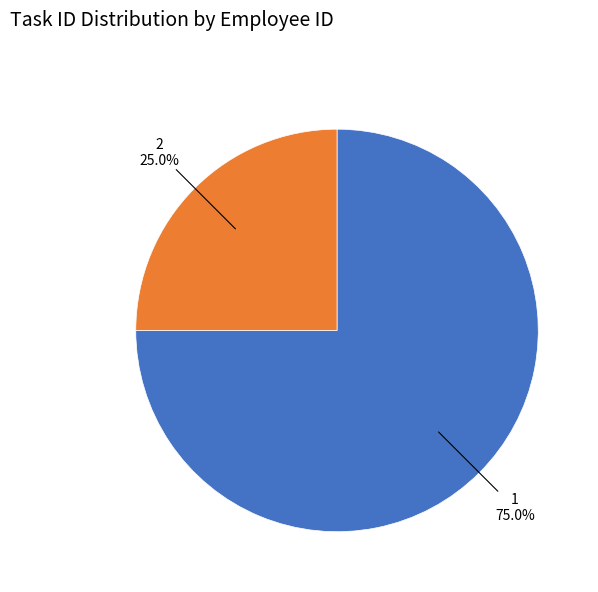

What percentage is the 2 slice, to the nearest percent?

25%